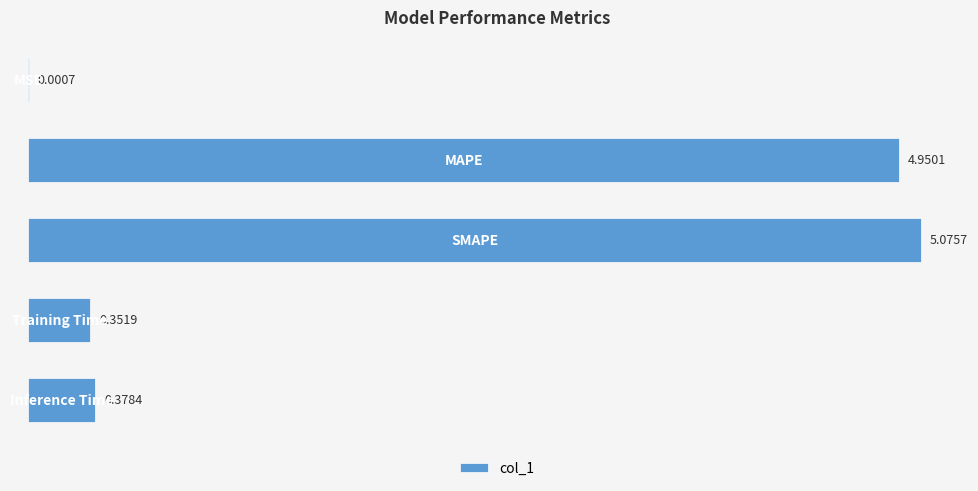

What is the sum of all values?

10.8